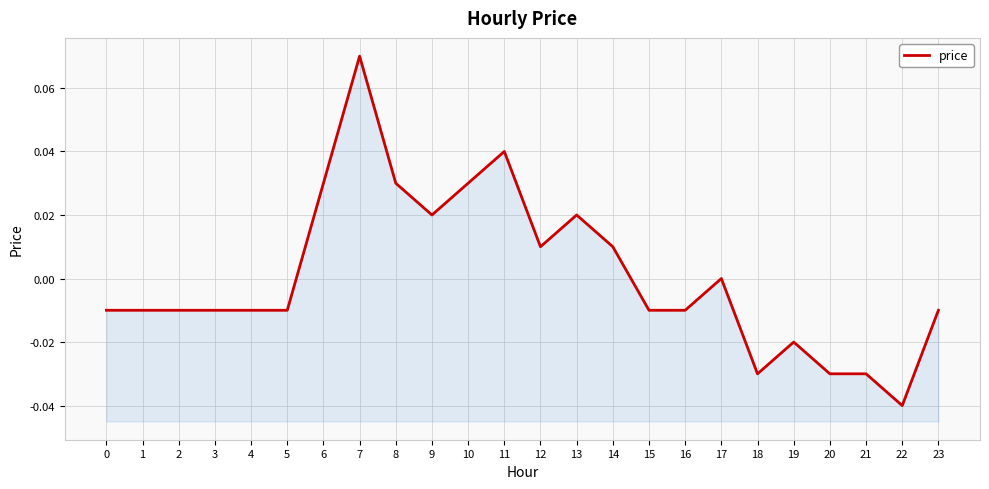

Where is the first local maximum?

7